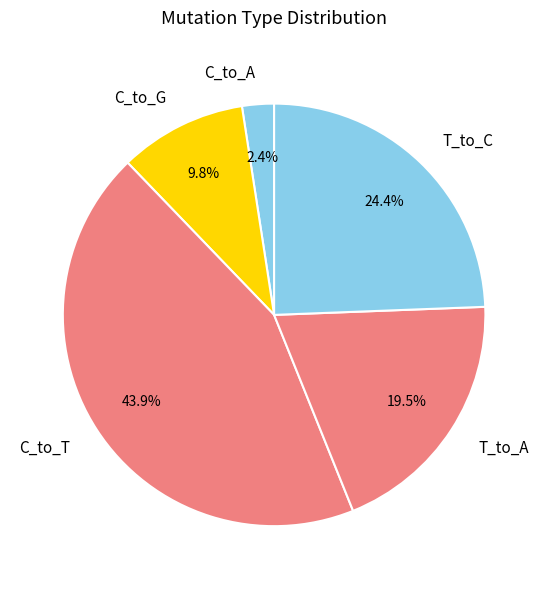

Does C_to_T represent more than half of the total?

No